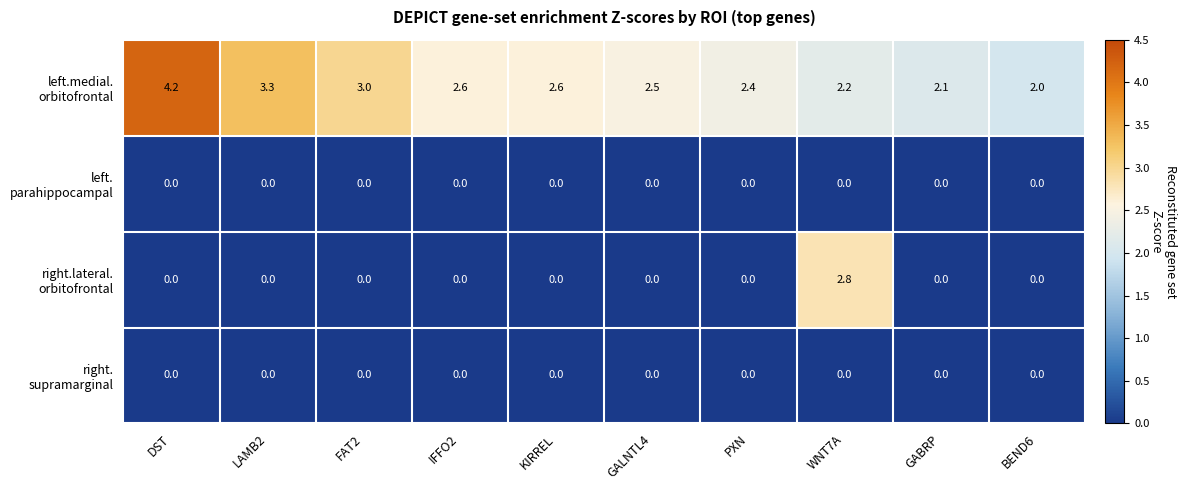

Count the number of data series in this chart.

4